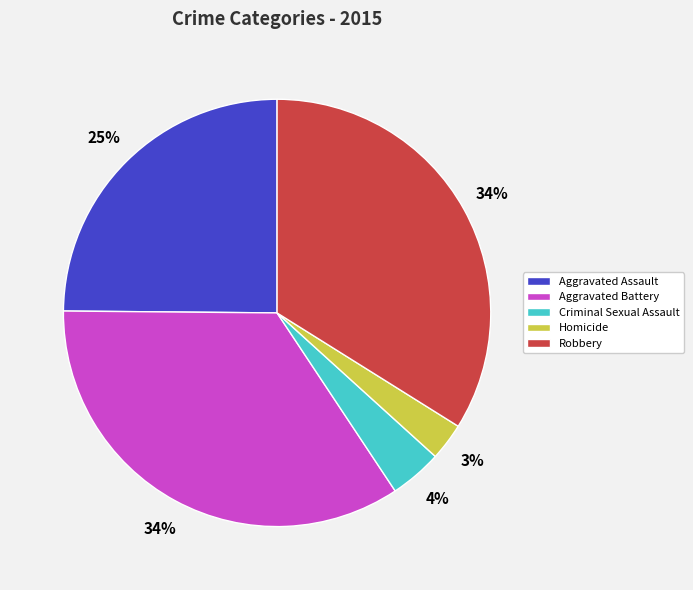

Is Aggravated Battery the majority of the pie?

No